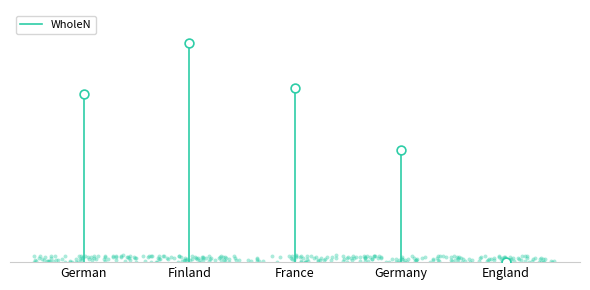

Which has a higher value, German or German?

German